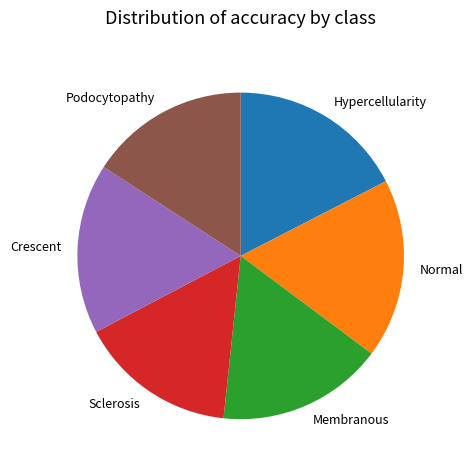

Combined, do Normal and Crescent account for over 50%?

No